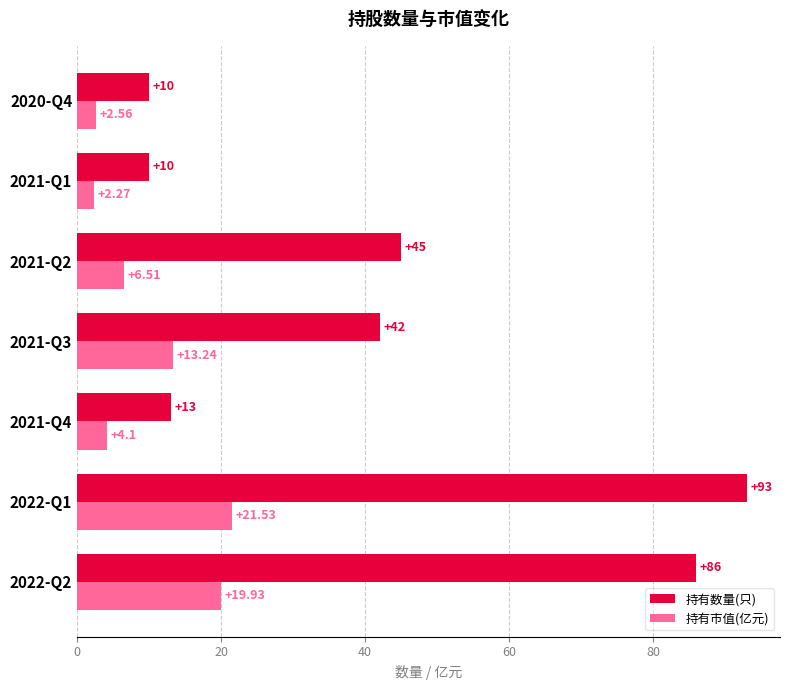

How many data points in 持有数量(只) are less than 42?

3